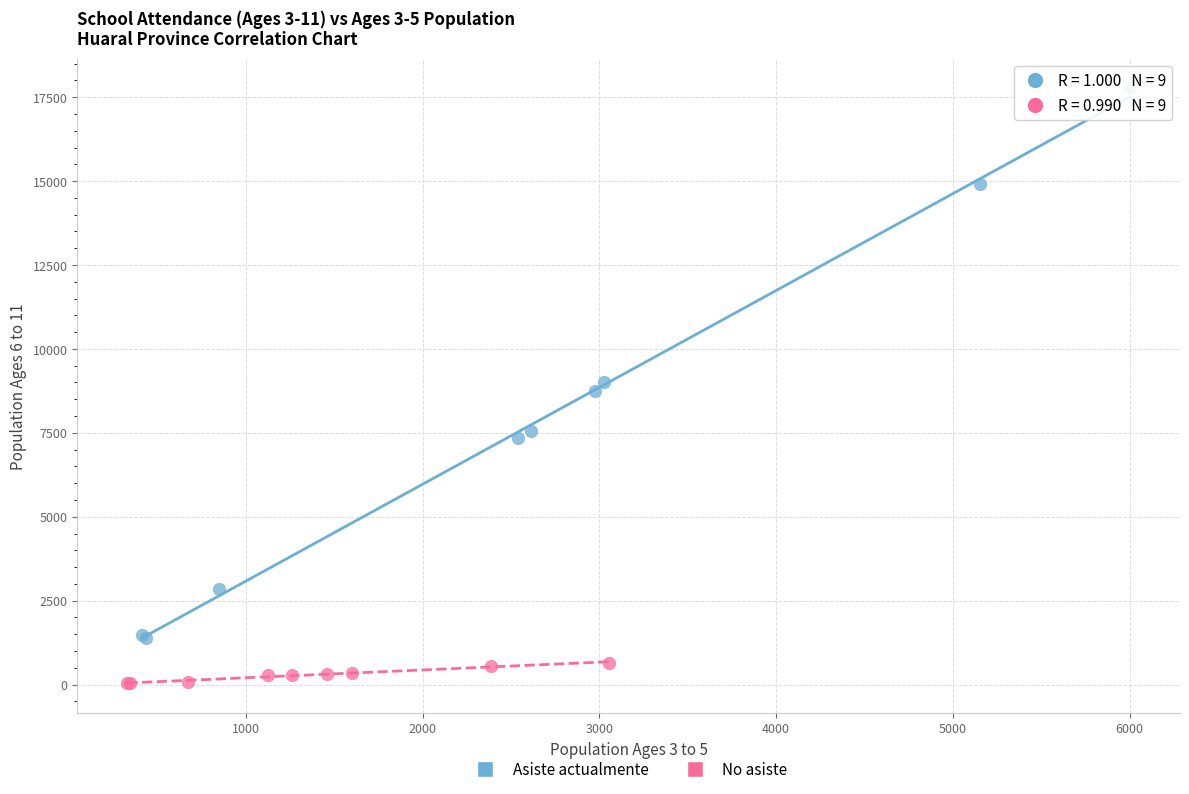

Which series has the largest Y range (max minus min)?

Asiste actualmente